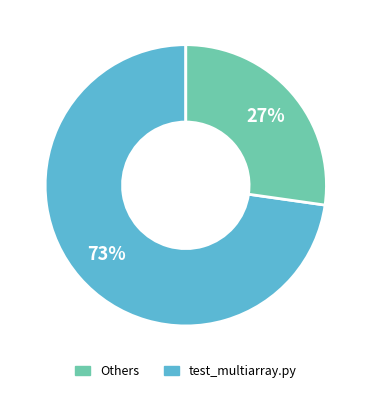

Is there a majority slice in this chart?

Yes